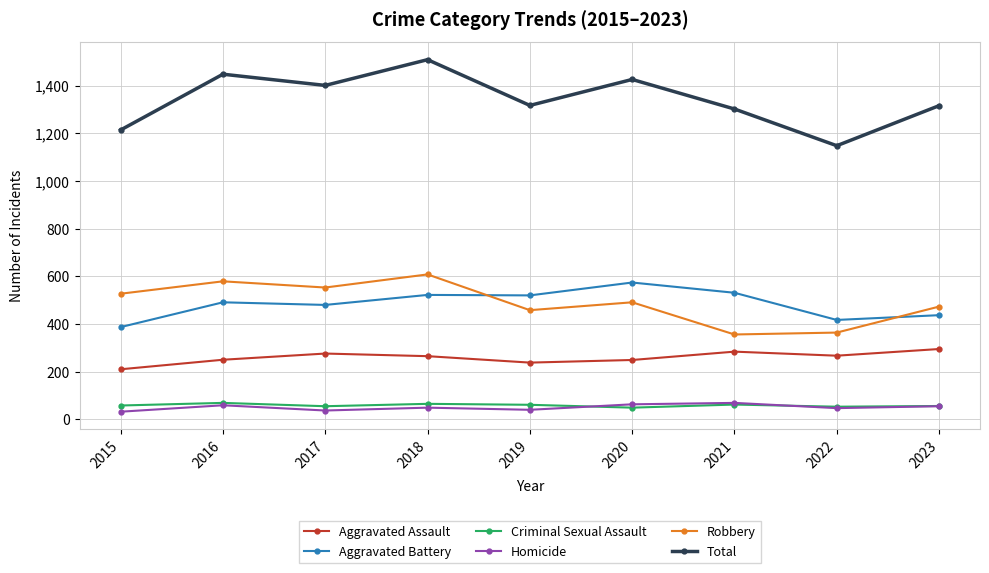

At which category is the sum across all series the highest?

2018